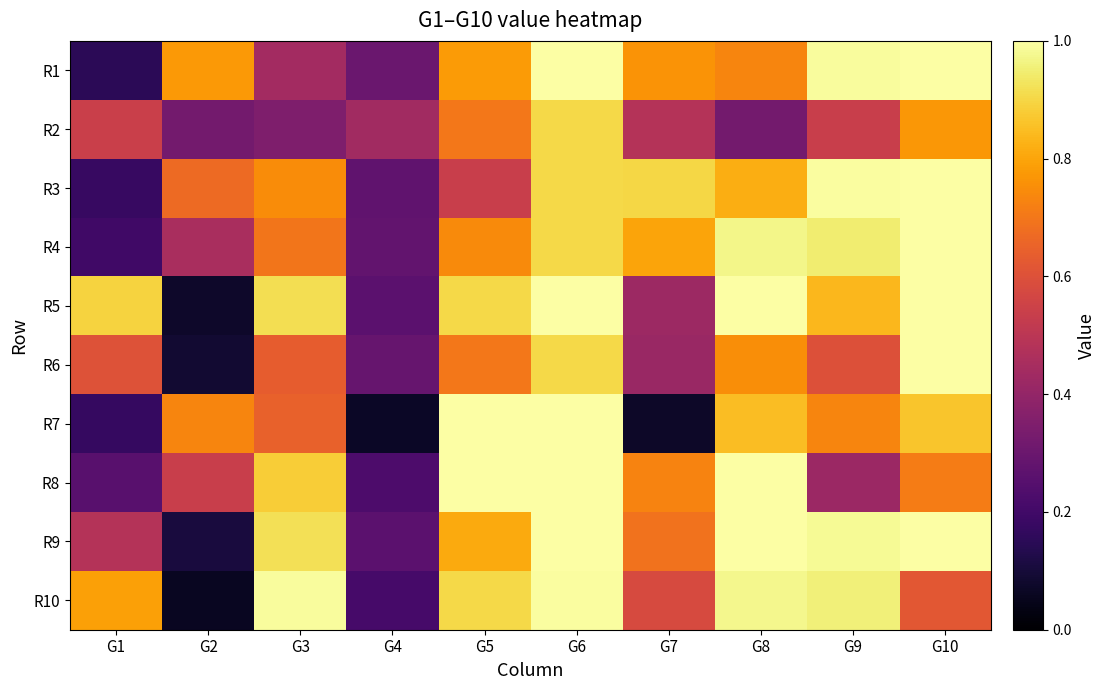

What is the total value across all series at G5?

8.1